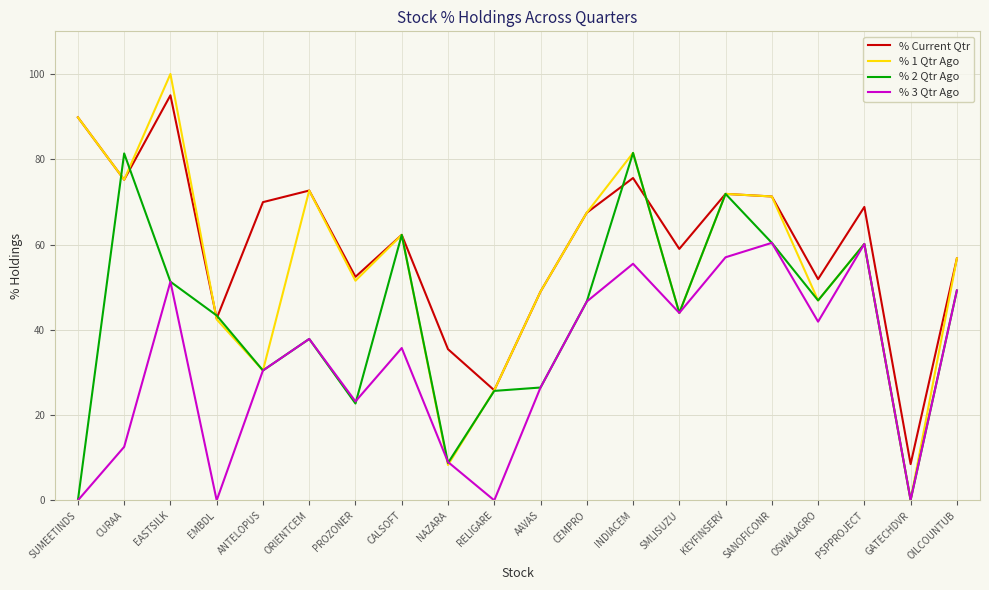

Which series has the largest total across all categories?

% Current Qtr